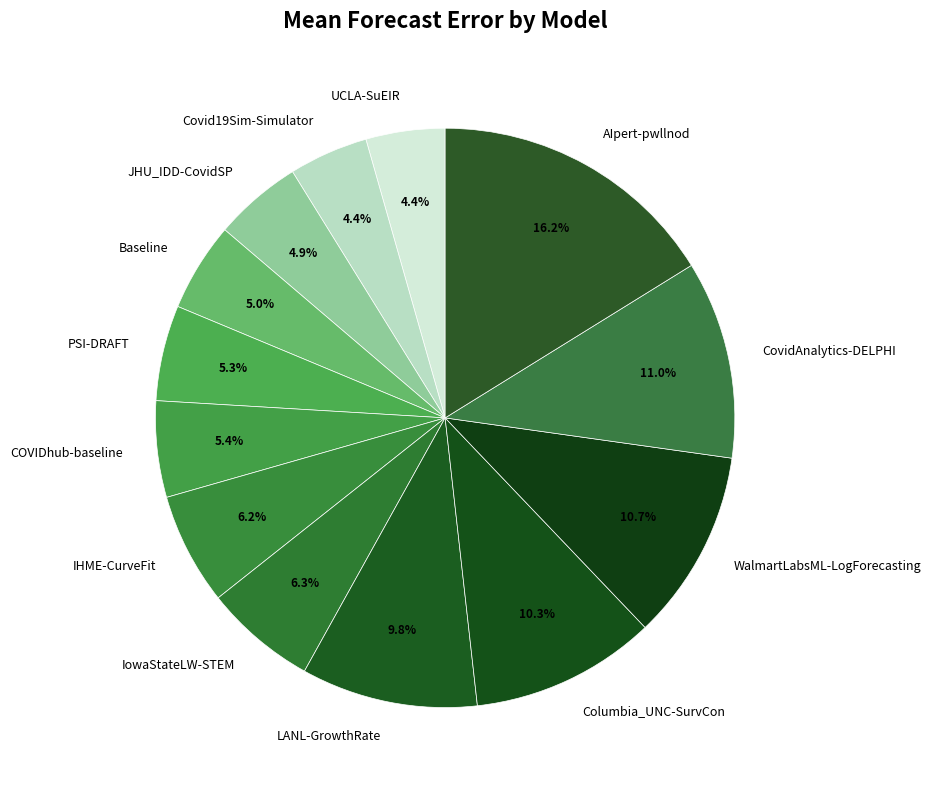

Between Columbia_UNC-SurvCon and UCLA-SuEIR, which is larger?

Columbia_UNC-SurvCon